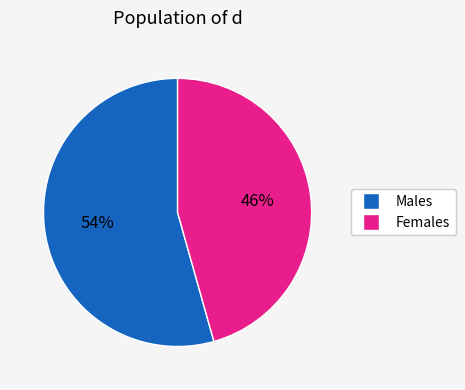

Does any single category account for the majority?

Yes